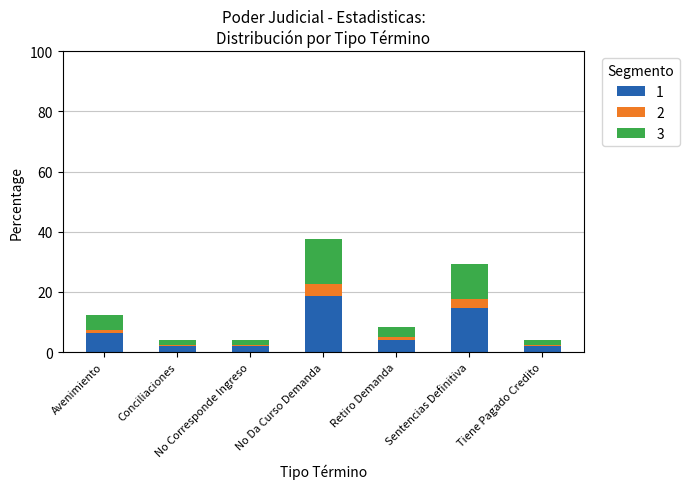

At which category is the sum across all series the highest?

No Da Curso Demanda